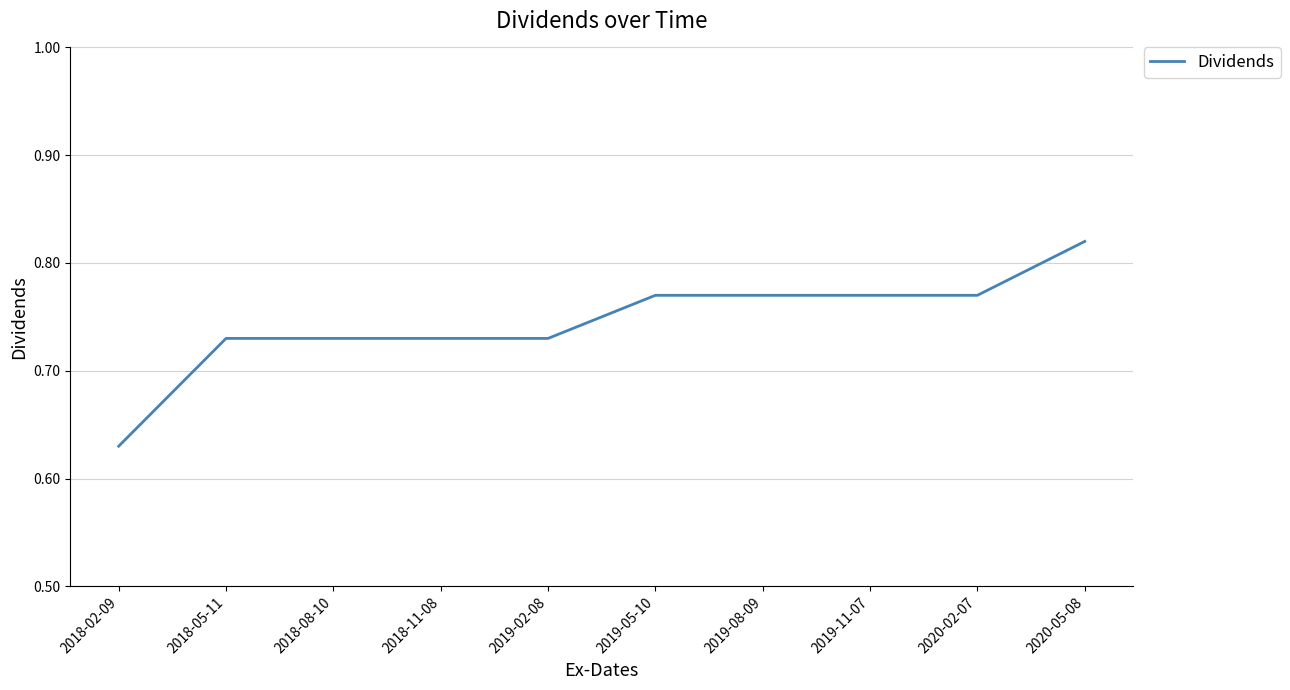

The chart shows a value of 1.2 at 2018-08-10. True or false?

False